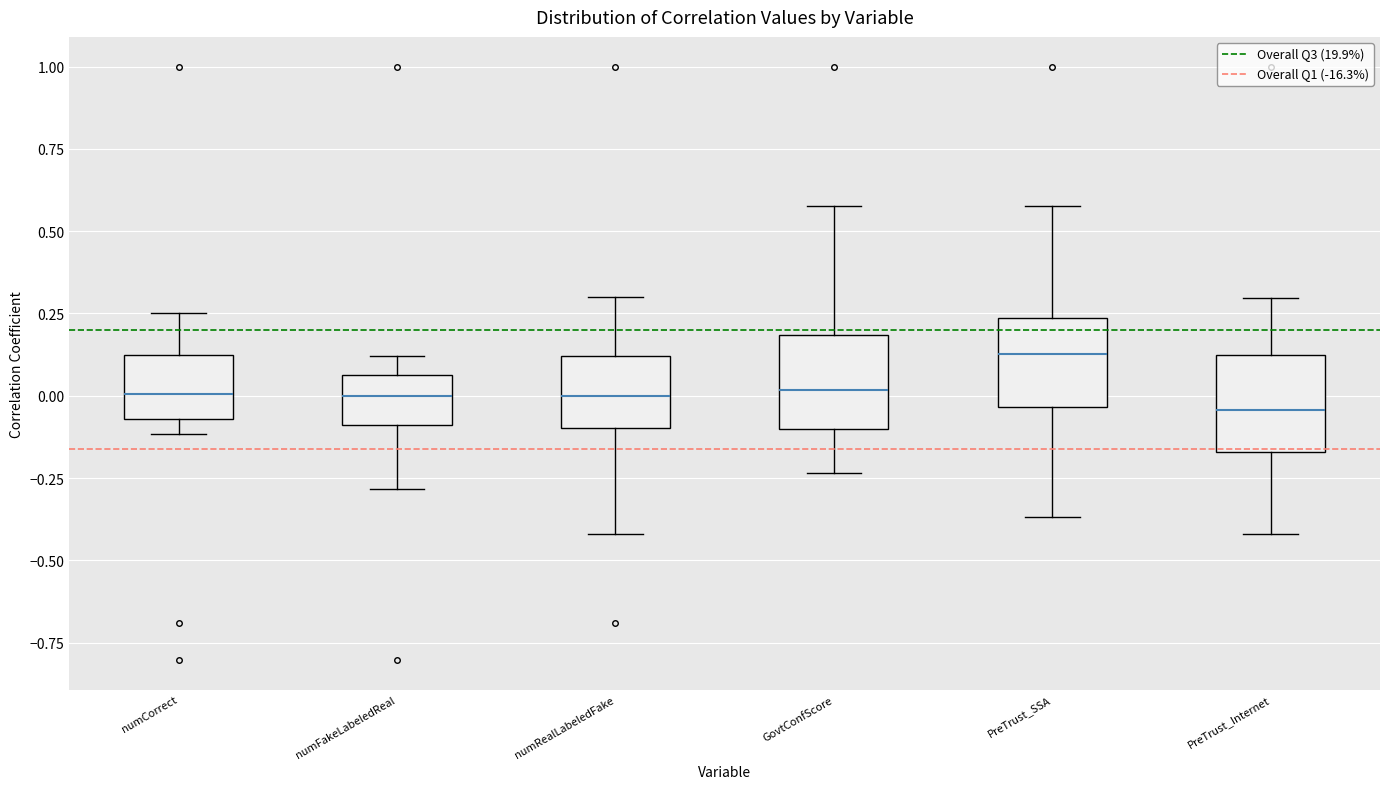

Reading left to right, transcribe this box plot: for each box, give where its median line is, the range the box spans, and where its two whiskers end, as read against the y-axis. The values are not printed on the chart, so give them approximately, as read against the axis.

numCorrect: median 0.00, box -0.05 to 0.10, whiskers -0.10 to 0.25
numFakeLabeledReal: median 0.00, box -0.10 to 0.05, whiskers -0.30 to 0.10
numRealLabeledFake: median 0.00, box -0.10 to 0.10, whiskers -0.40 to 0.30
GovtConfScore: median 0.00, box -0.10 to 0.20, whiskers -0.25 to 0.60
PreTrust_SSA: median 0.15, box -0.05 to 0.25, whiskers -0.35 to 0.60
PreTrust_Internet: median -0.05, box -0.15 to 0.10, whiskers -0.40 to 0.30